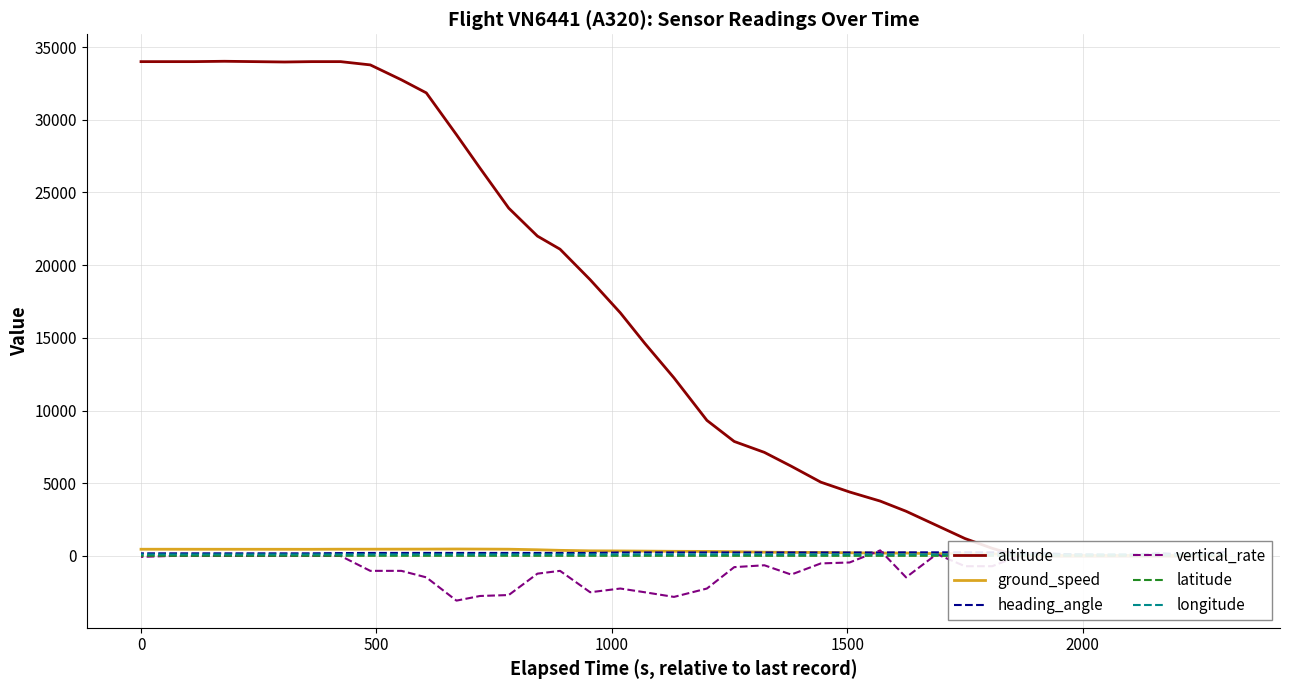

How many times do vertical_rate and ground_speed cross each other?

2